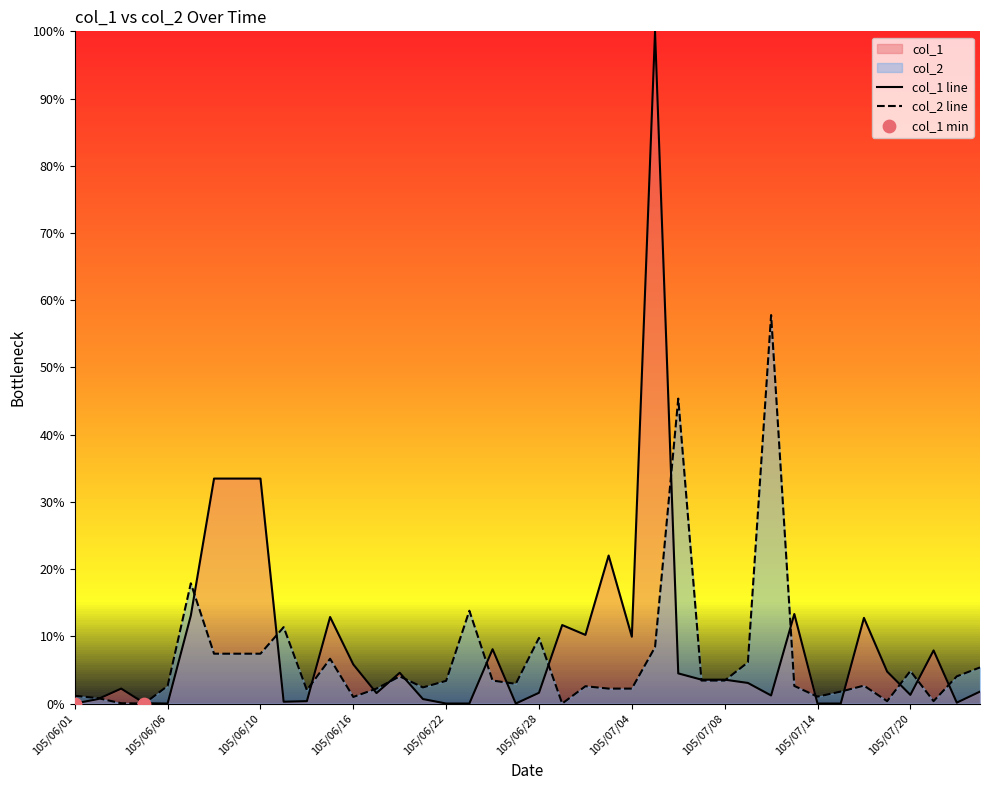

Which series reaches the minimum Y coordinate?

col_1